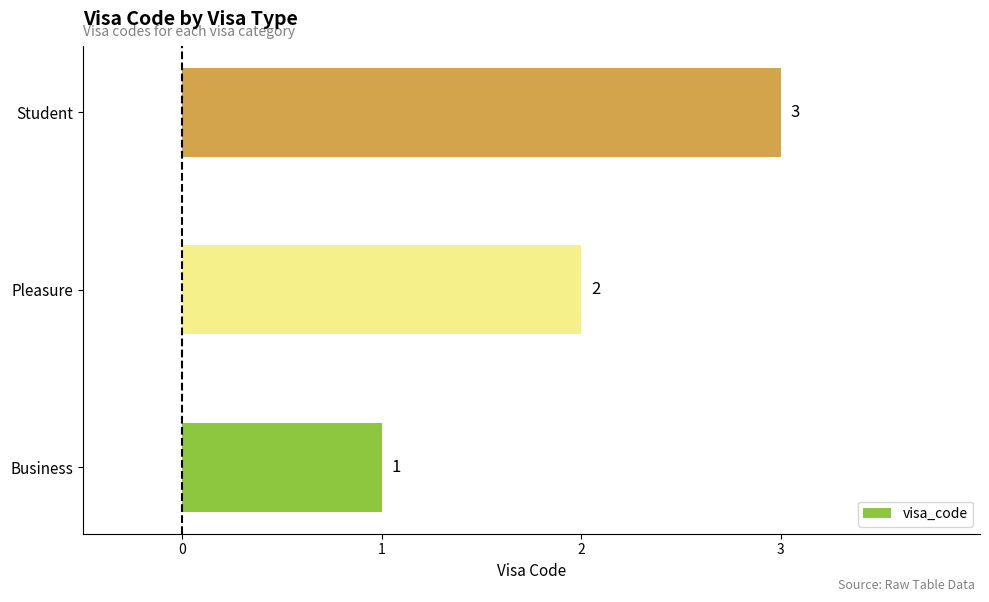

Which has a higher value, Pleasure or Student?

Student